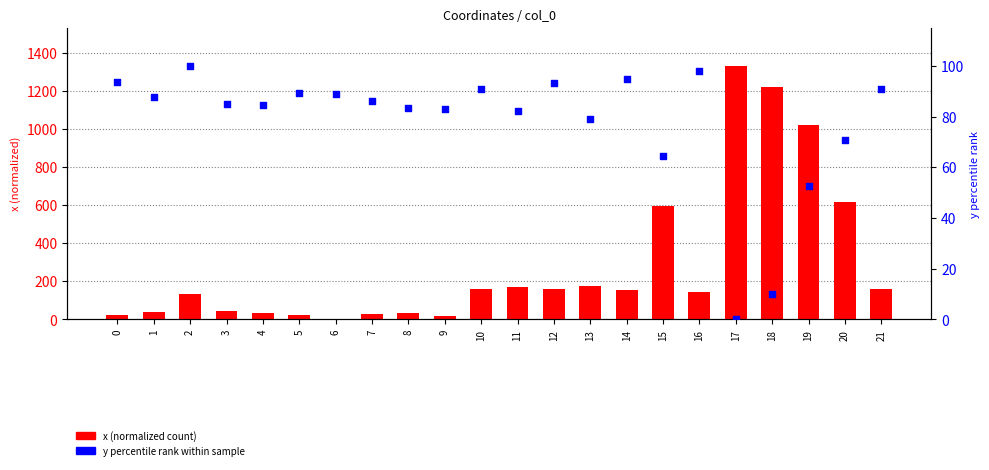

At how many categories does at least one series exceed 1119?

2